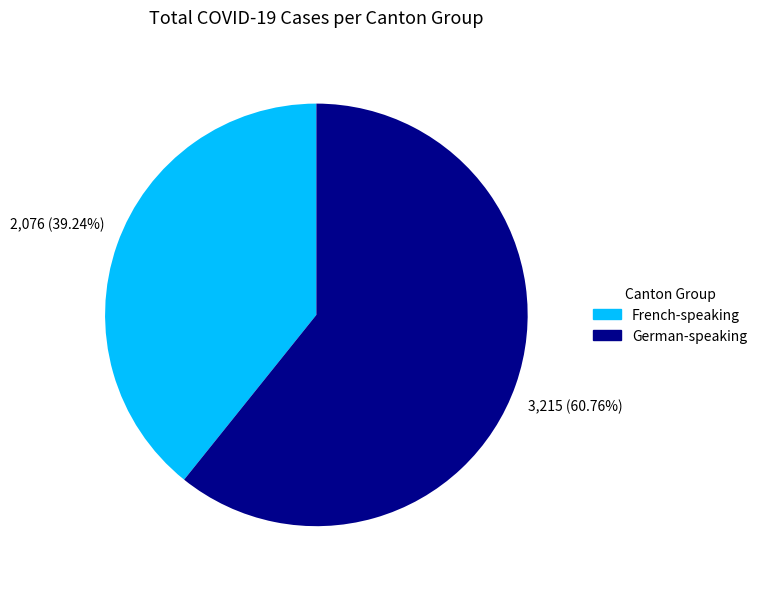

Combined, do German-speaking and French-speaking account for over 50%?

Yes